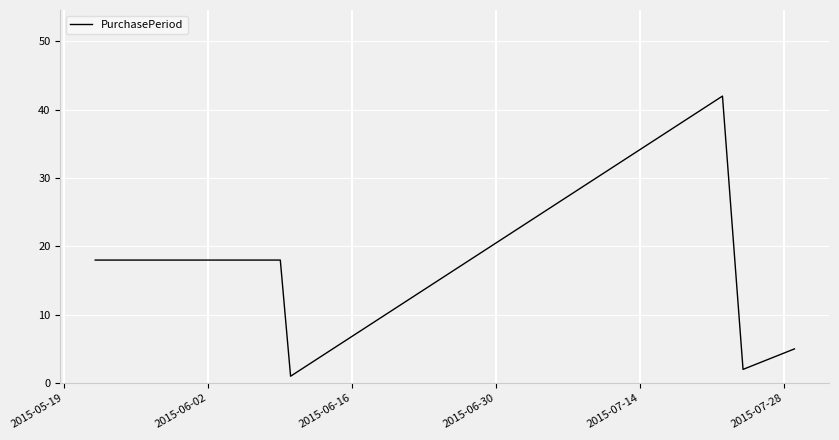

What is the difference between the maximum and minimum values?

41